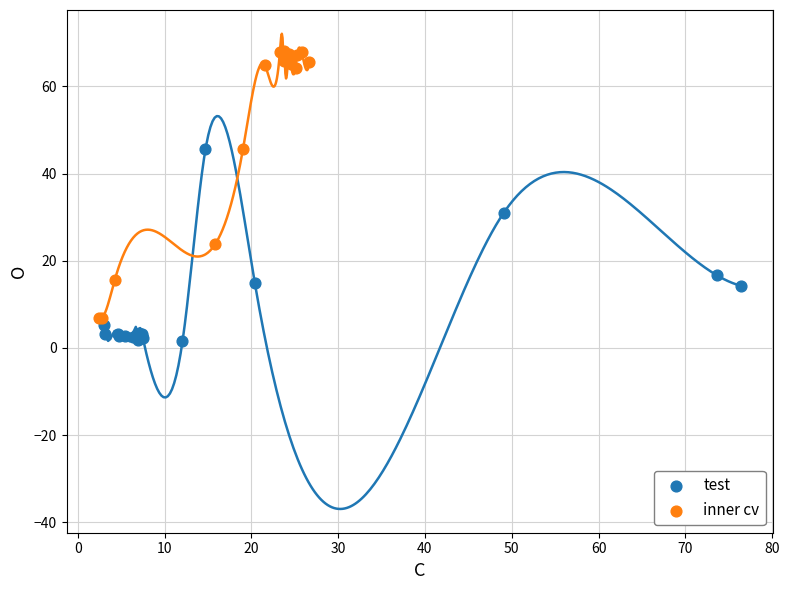

What are all the series names shown in the legend?

test, inner cv